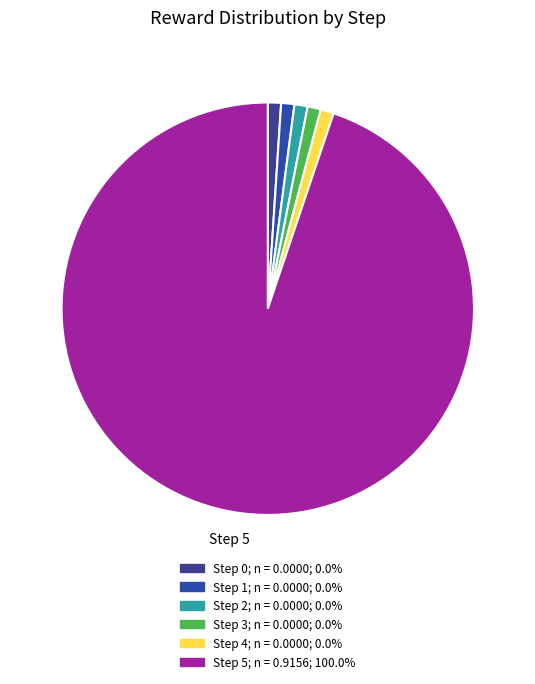

What is the largest slice in the pie chart?

Step 5